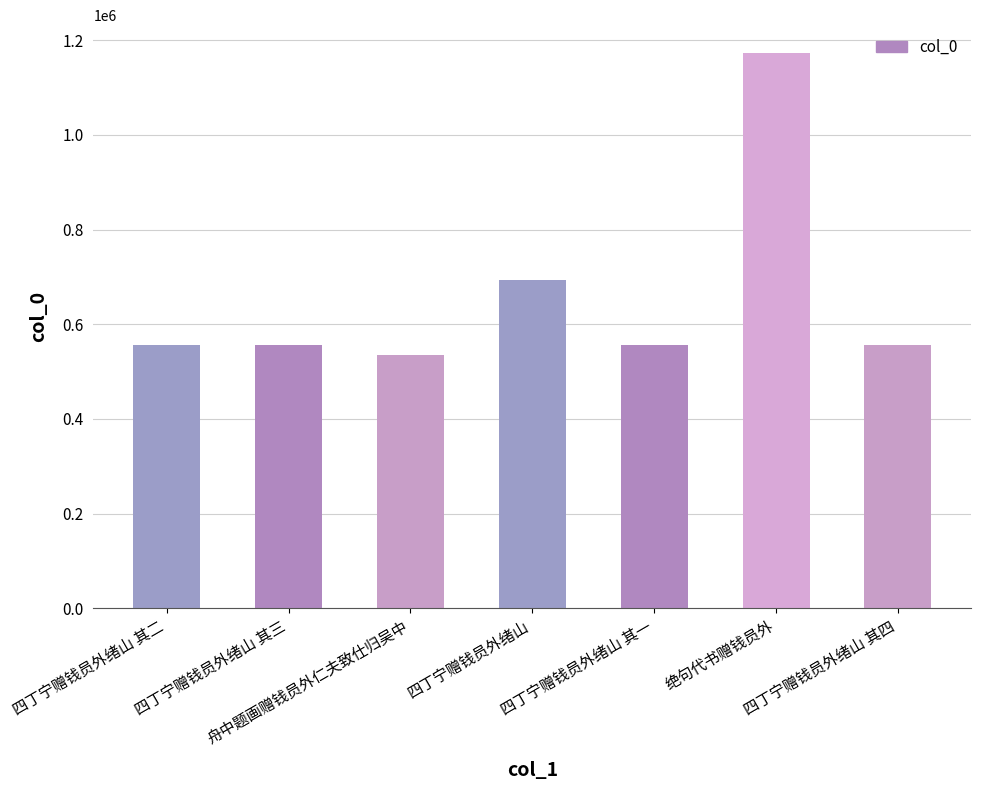

What is the difference between the maximum and second lowest values?

617768